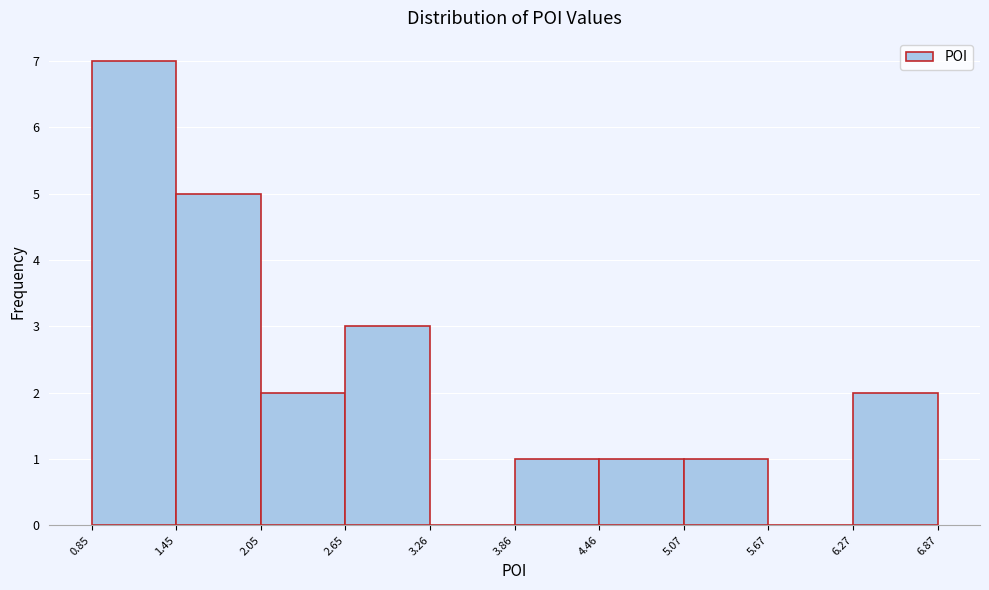

Reading left to right, transcribe this chart: for each bar, give the range it covers on the x-axis and its height. The values are not printed on the chart, so give them approximately, as read against the axis.

0.85 to 1.45: 7
1.45 to 2.05: 5
2.05 to 2.65: 2
2.65 to 3.26: 3
3.26 to 3.86: 0
3.86 to 4.46: 1
4.46 to 5.07: 1
5.07 to 5.67: 1
5.67 to 6.27: 0
6.27 to 6.87: 2